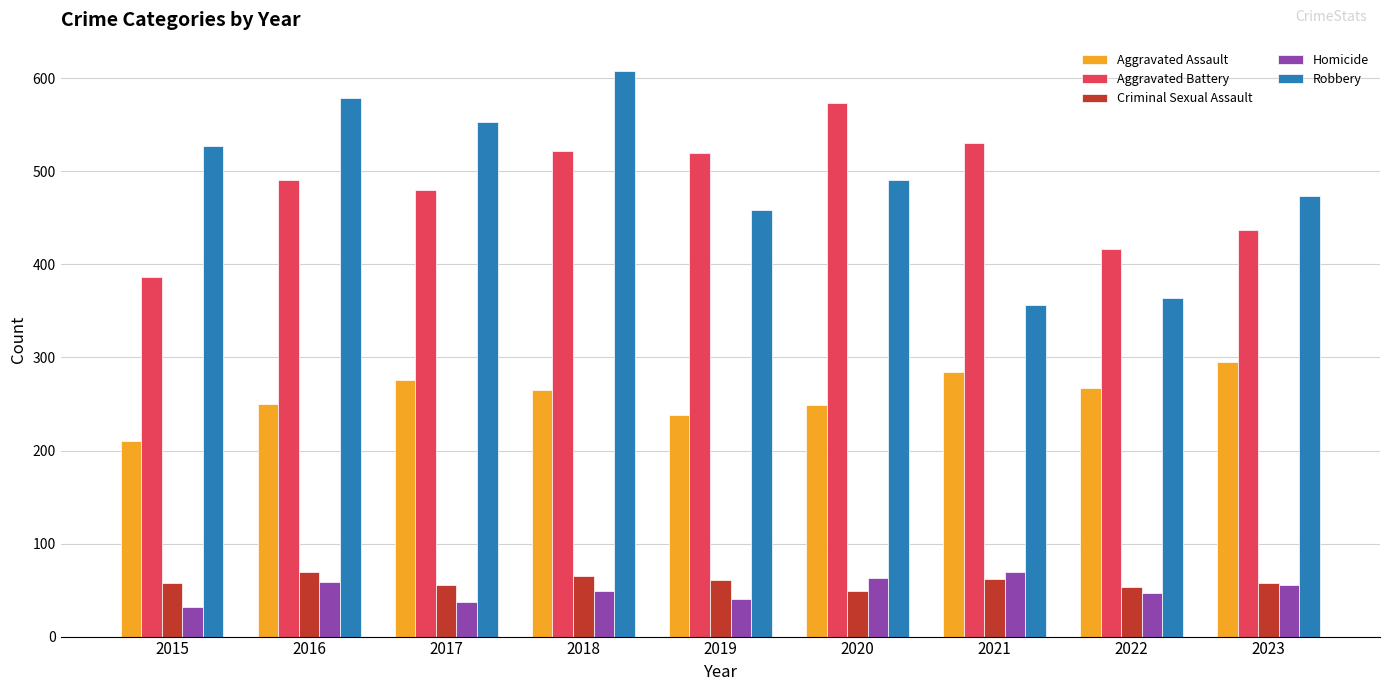

What is the spread (max minus min) of values at 2022?

370